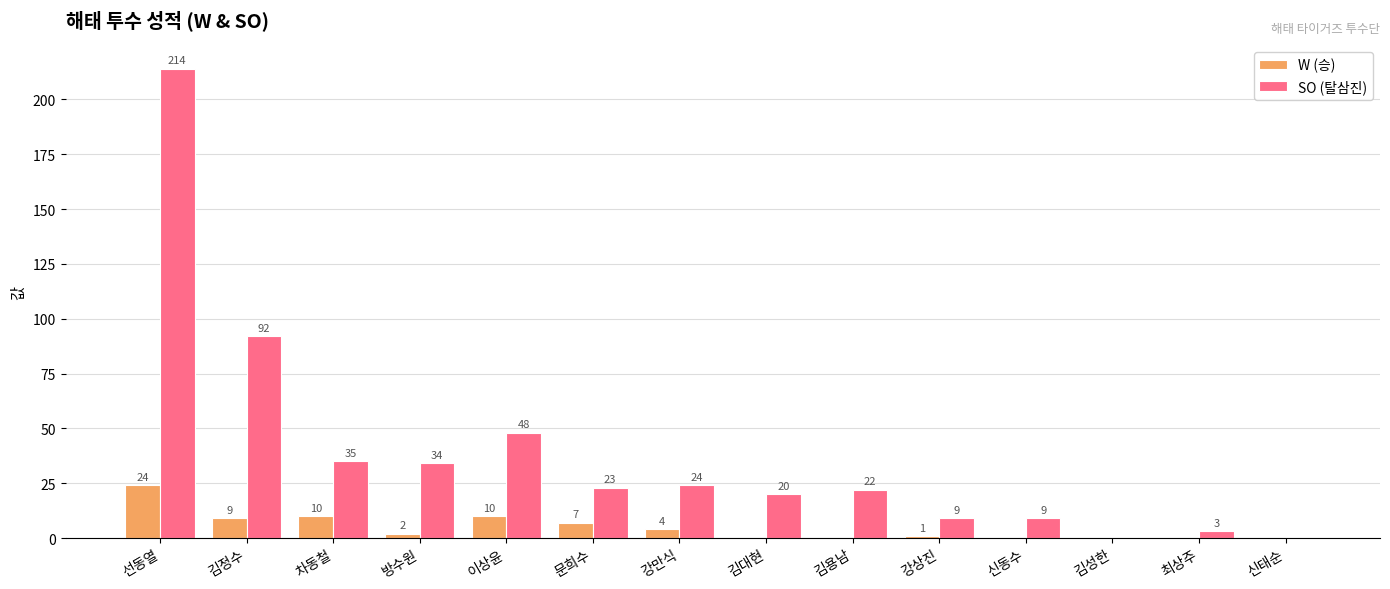

The SO (탈삼진) series shows 3 at 최상주. True or false?

True